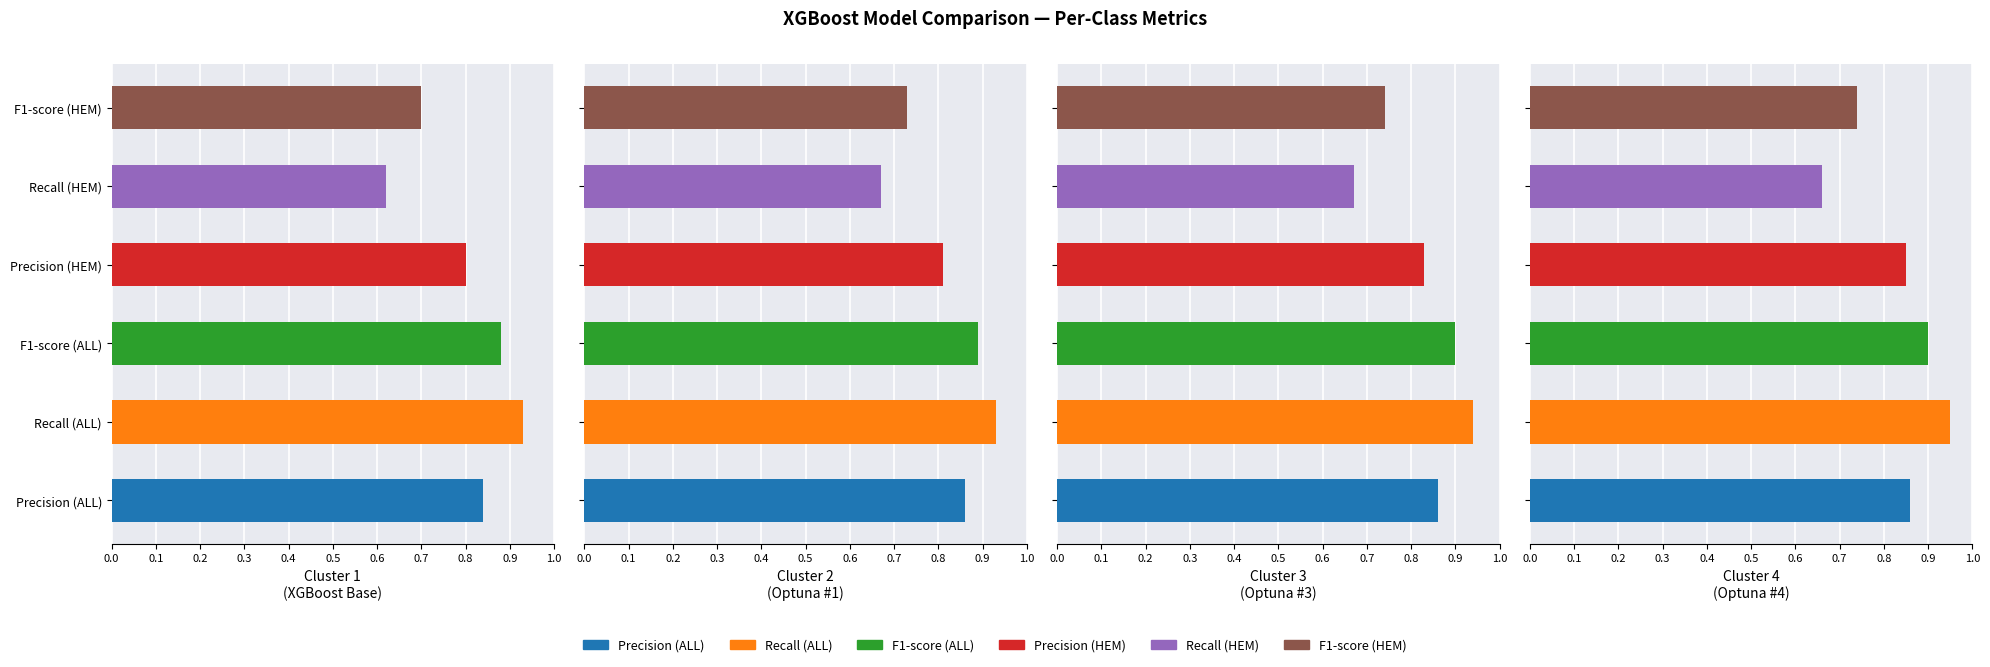

Which series changed the most between 4 and 6?

Precision (HEM)